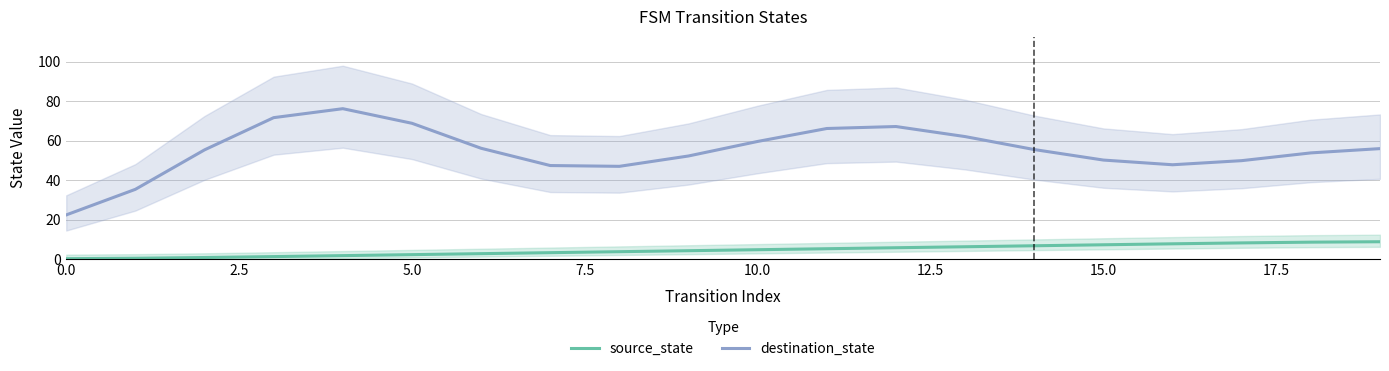

List the series in order of their peak value, highest first.

destination_state, source_state